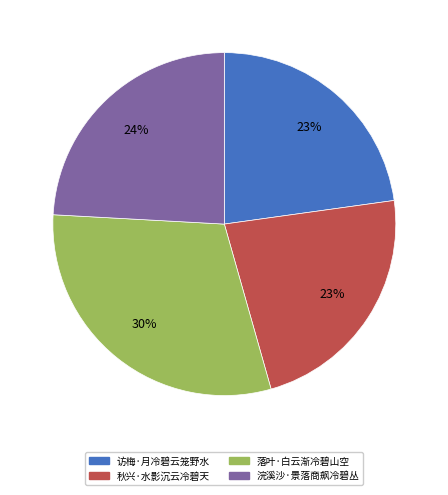

The 落叶·白云渐冷碧山空 slice represents 20% of the pie. True or false?

False